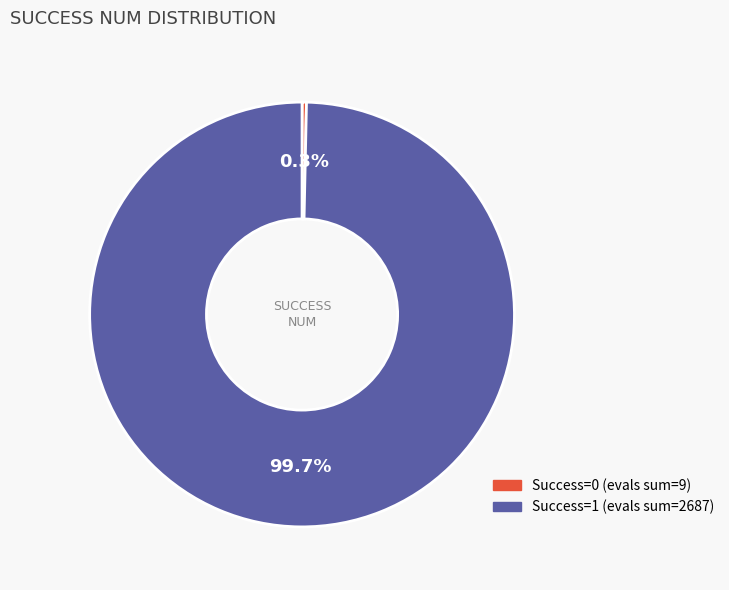

To the nearest percent, what is the difference between the largest and smallest slice percentages?

99%